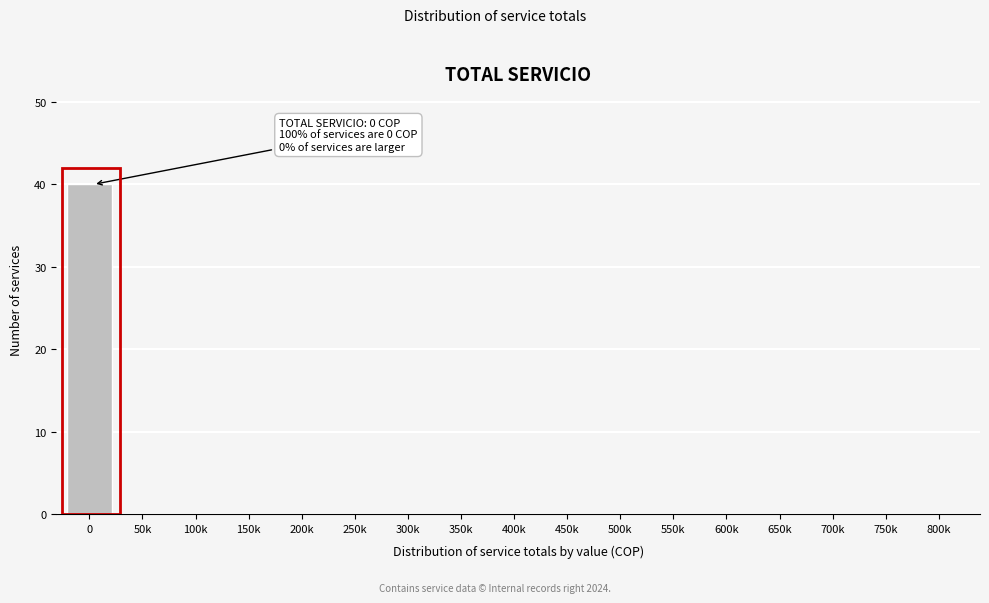

Reading right to left, what are all the values shown in this chart?

800k=0	750k=0	700k=0	650k=0	600k=0	550k=0	500k=0	450k=0	400k=0	350k=0	300k=0	250k=0	200k=0	150k=0	100k=0	50k=0	0=40